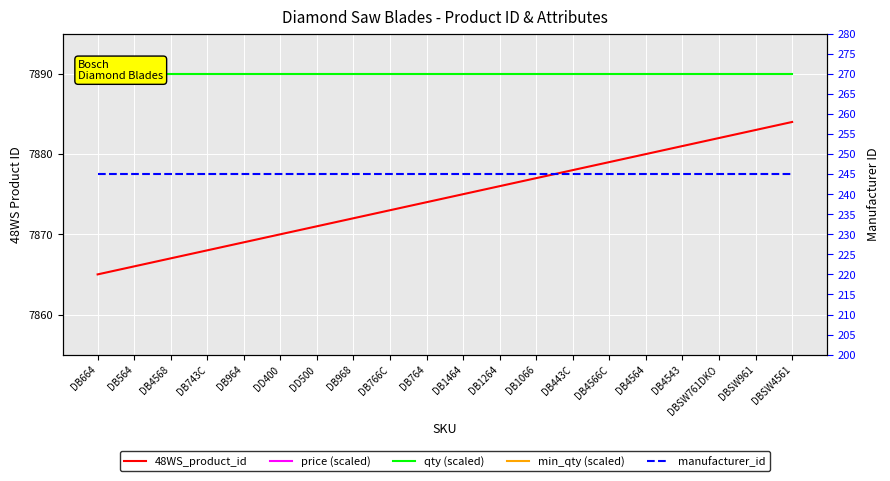

What is the value of the manufacturer_id point at the 10th from the left?

245